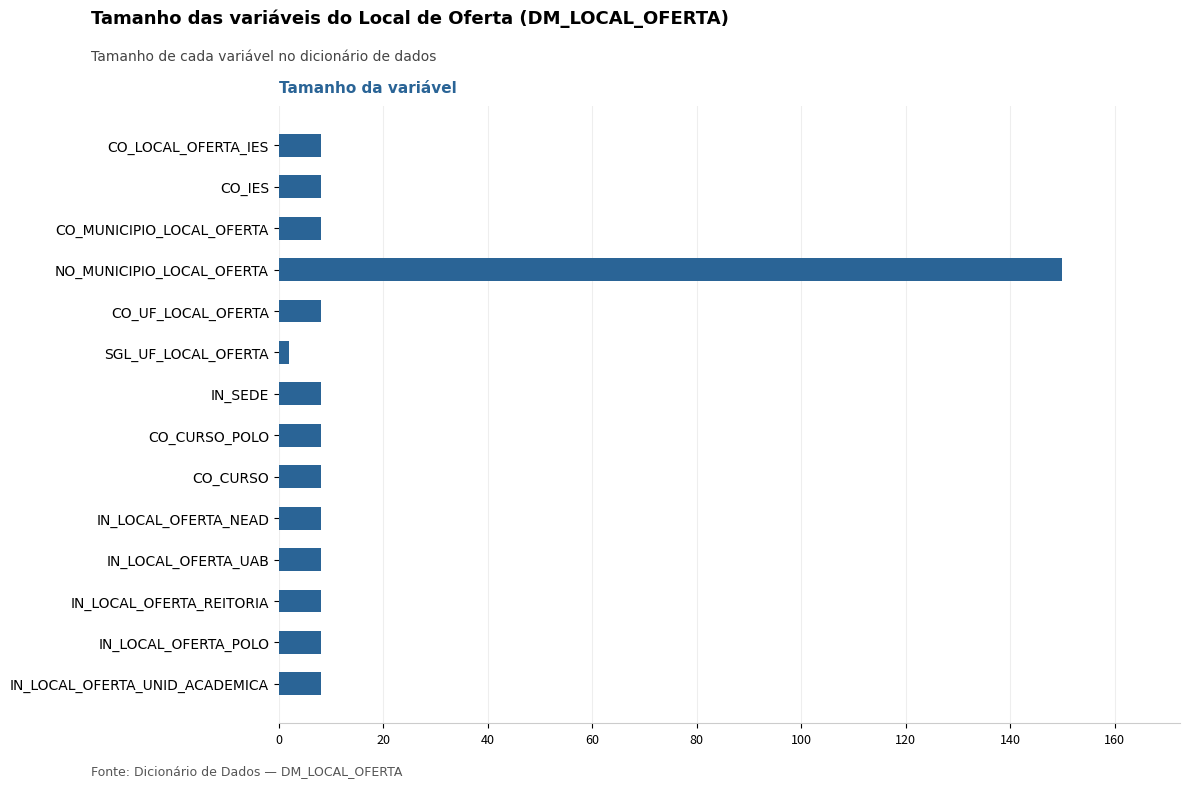

Count the number of categories in the chart.

14